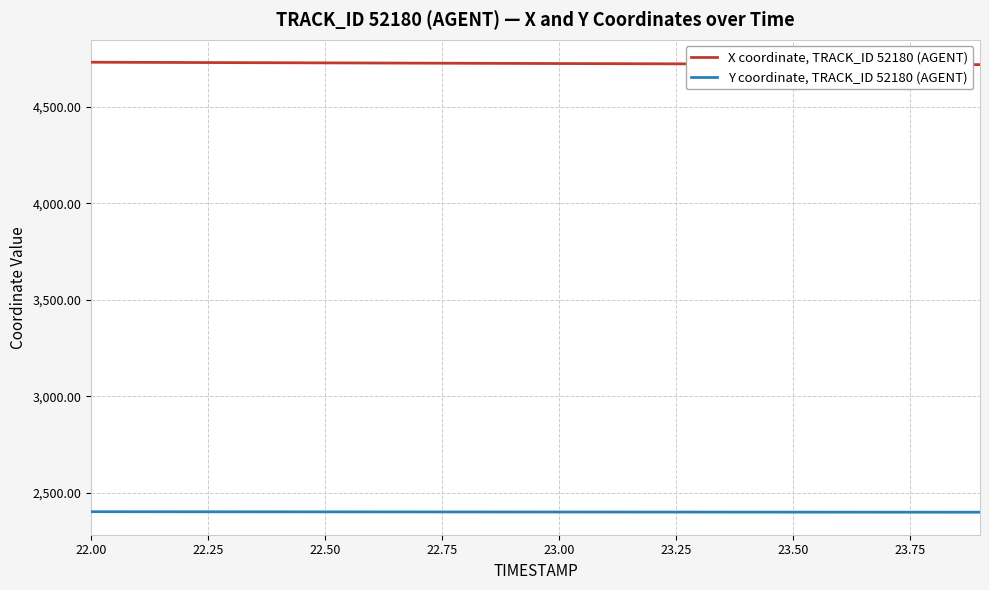

List the series in order of their peak value, lowest first.

Y coordinate, TRACK_ID 52180 (AGENT), X coordinate, TRACK_ID 52180 (AGENT)